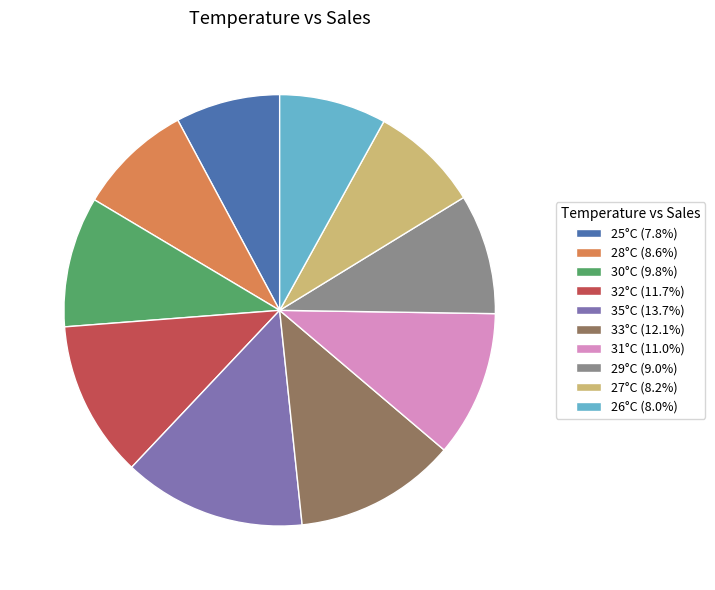

Do 35°C (13.7%) and 25°C (7.8%) together represent more than half of the pie?

No